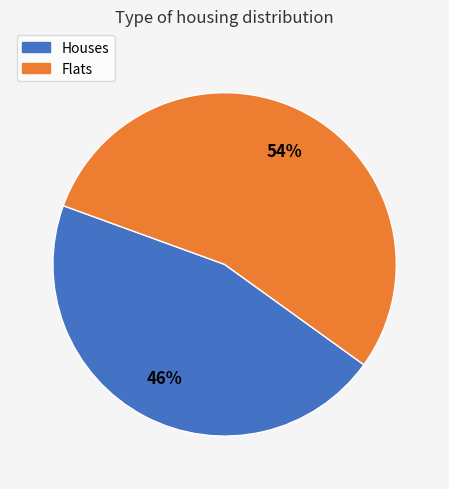

To the nearest percent, what is the average slice percentage?

50%